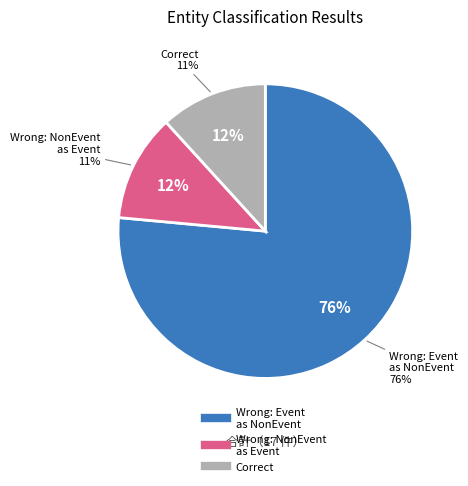

Count the number of slices in the pie.

3